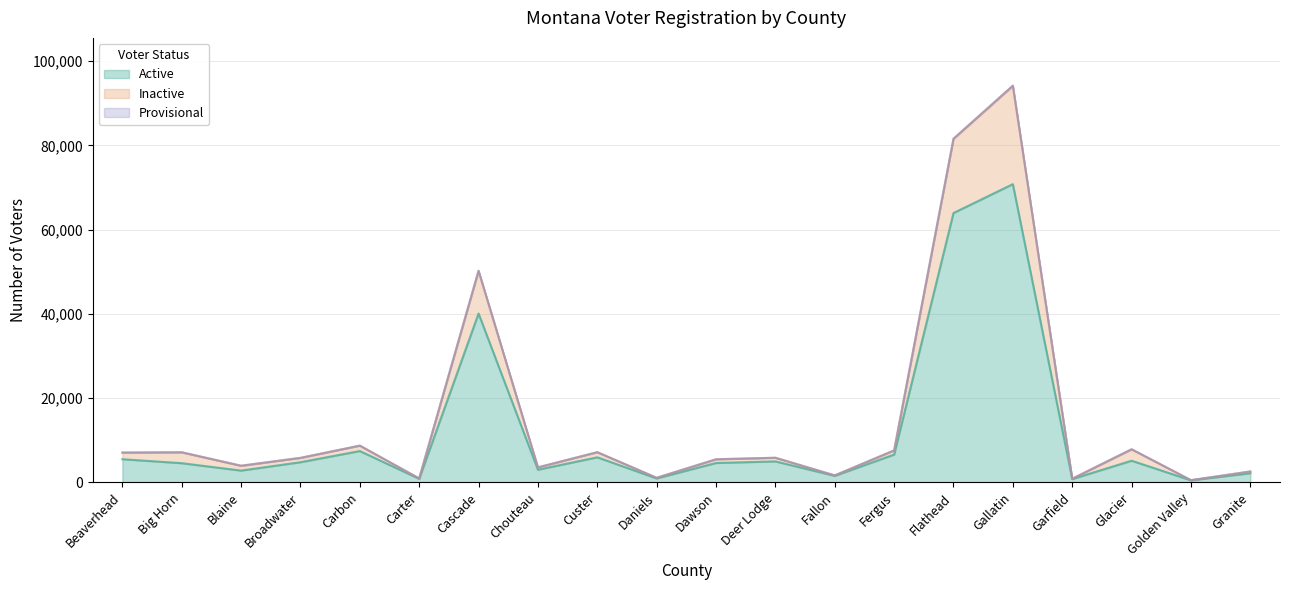

What is the maximum value for Active?

70792